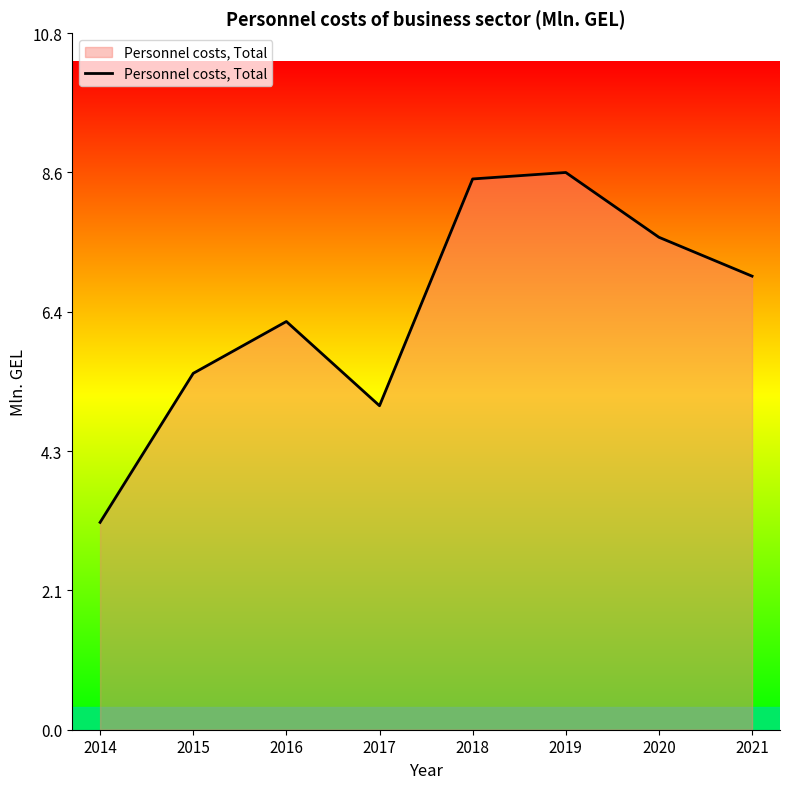

Which has a higher value, 2021 or 2017?

2021